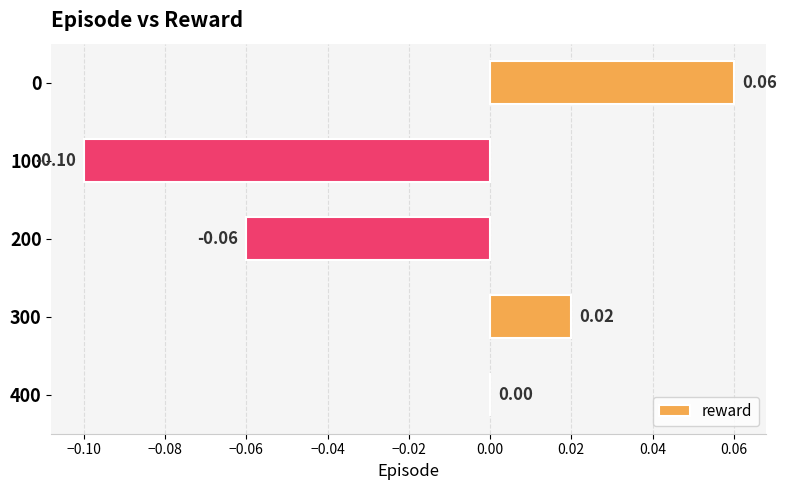

Between 200 and 100, which is larger?

200